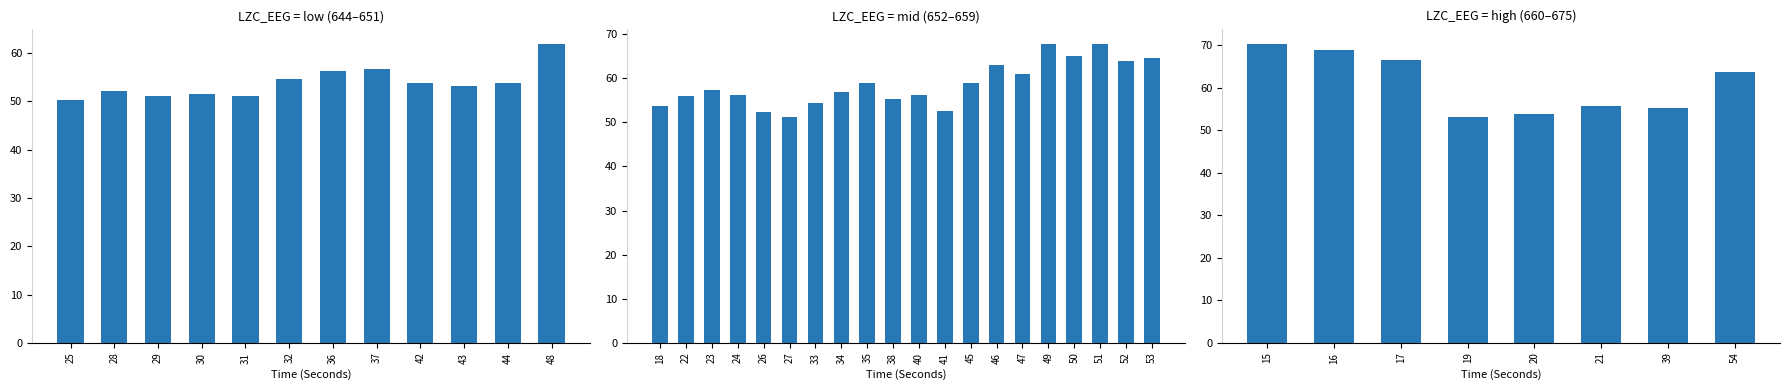

The value at 54 is 13.3. True or false?

False